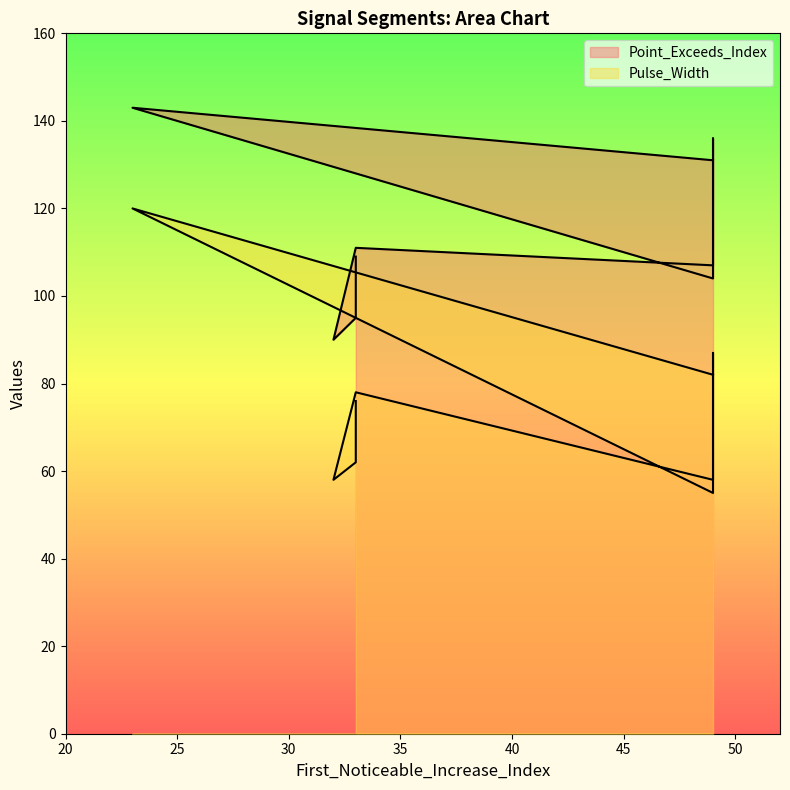

Is it true that Pulse_Width equals 78 at 33?

True